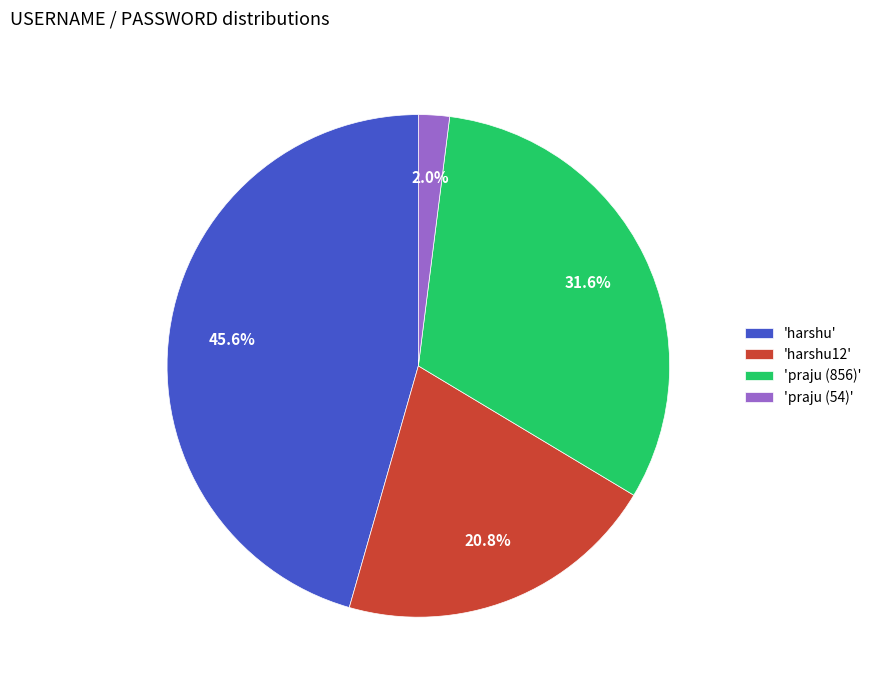

Approximately how many times larger is the value at 'harshu12' compared to 'praju (856)'?

0.7